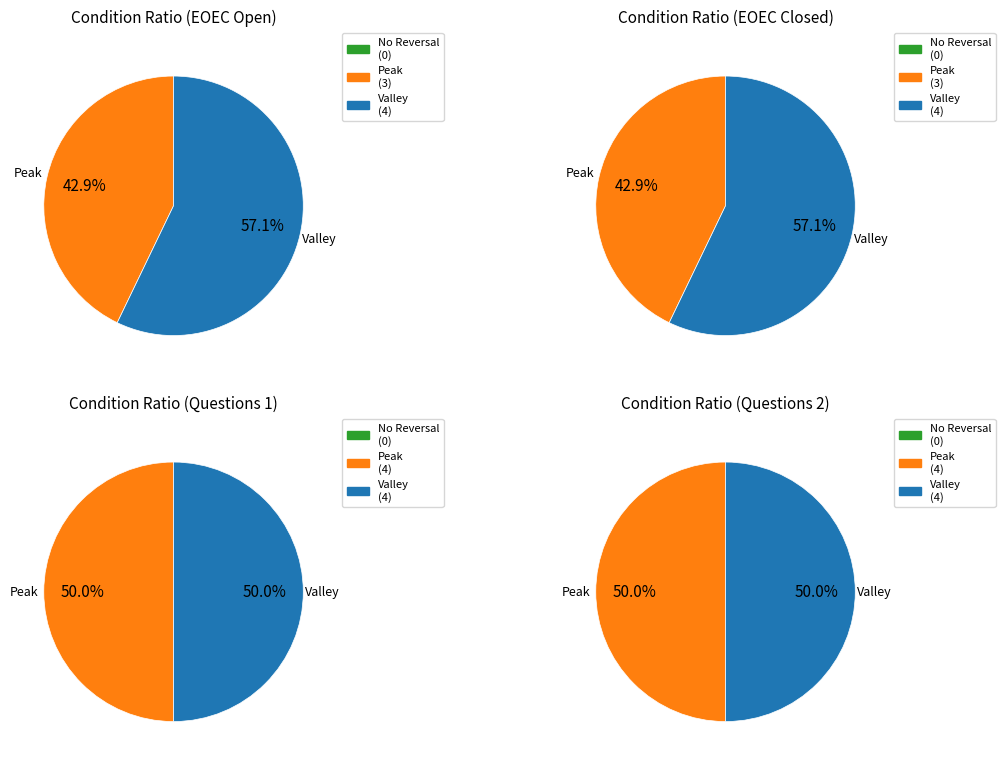

The I thought about myself slice represents 18% of the pie. True or false?

False